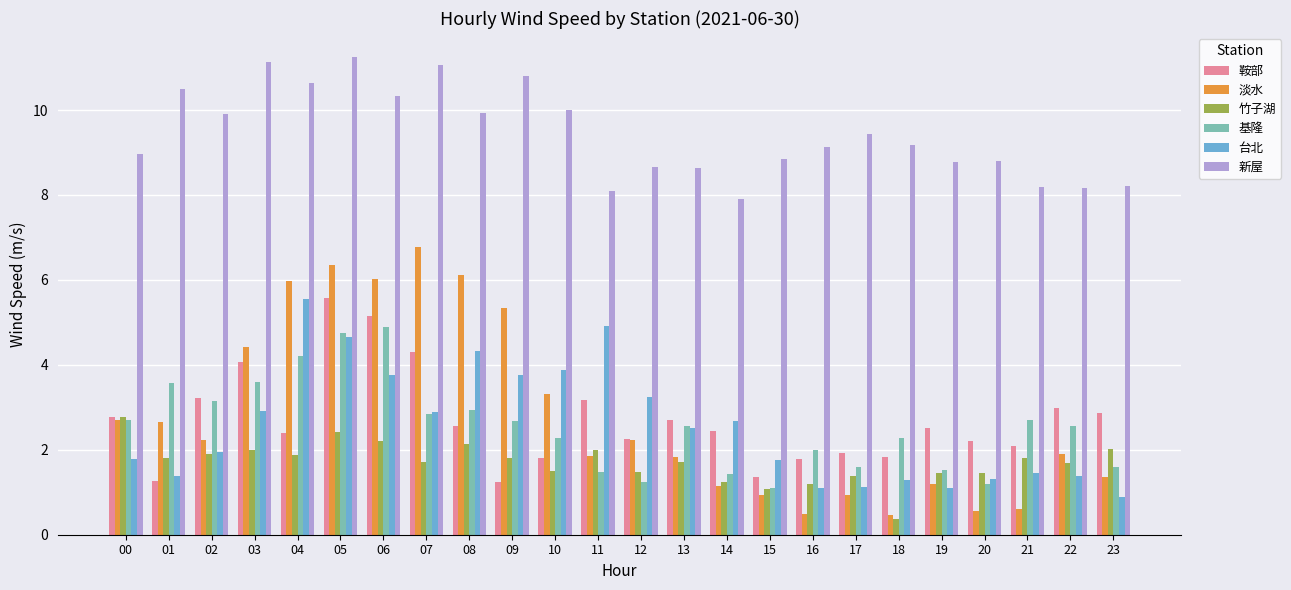

What is the difference between the 鞍部 values at 13 and 08?

0.1